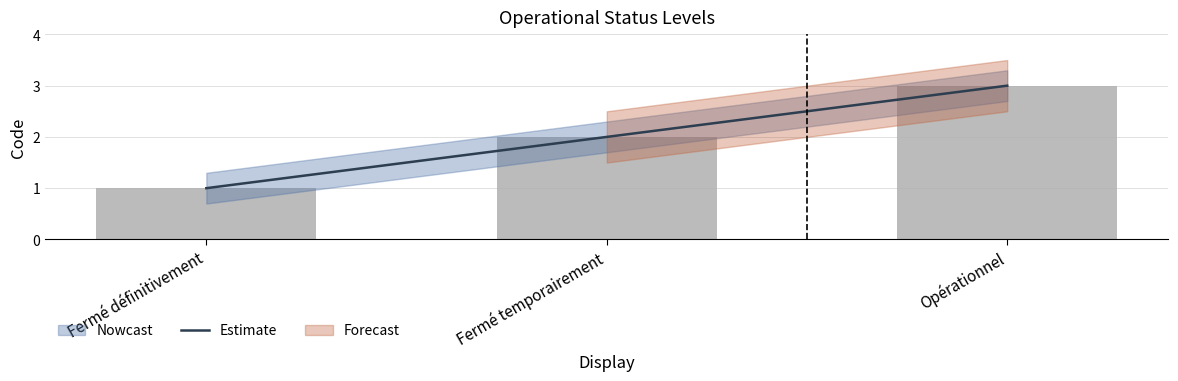

Which category has the lowest value across all series?

Fermé définitivement